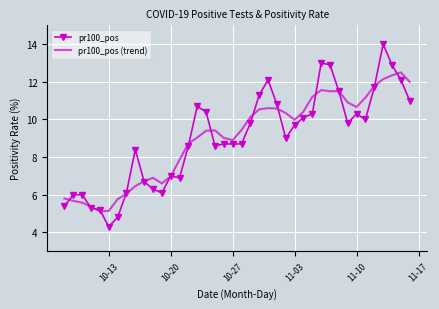

Rank the series by their maximum value, from highest to lowest.

pr100_pos, pr100_pos (trend)